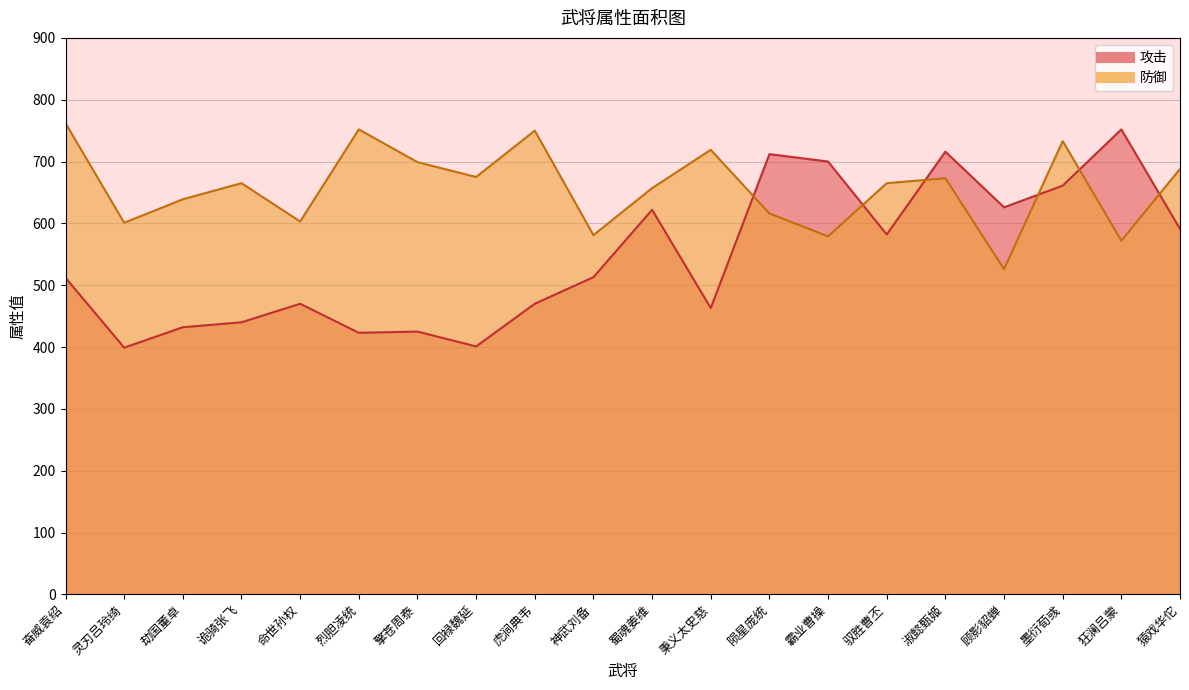

What is the value of the 攻击 point at the 10th from the left?

513